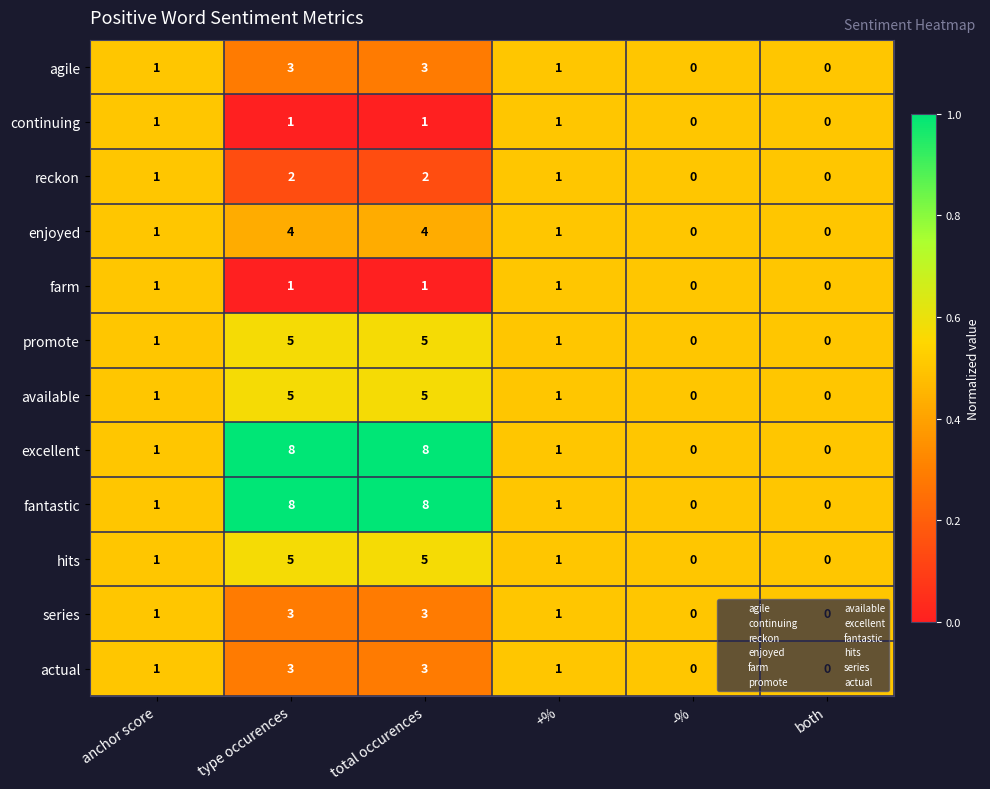

Count the promote values in the range 0 to 5.

6